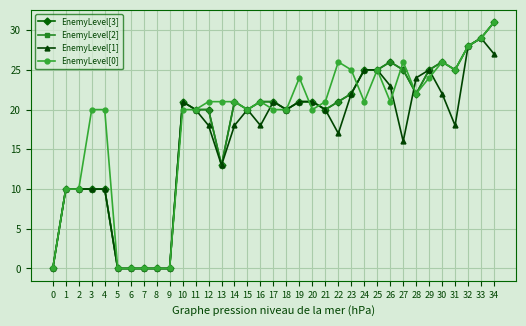

Does the chart have visible grid lines?

Yes